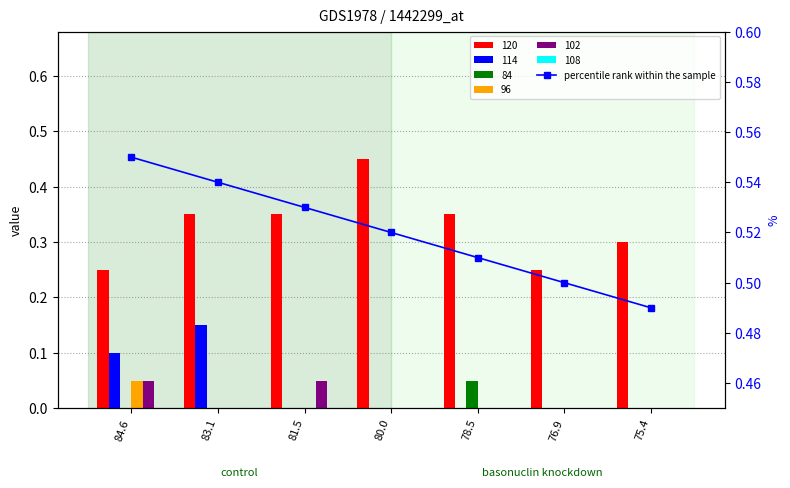

Which has a higher value, 84.6 or 76.9?

84.6